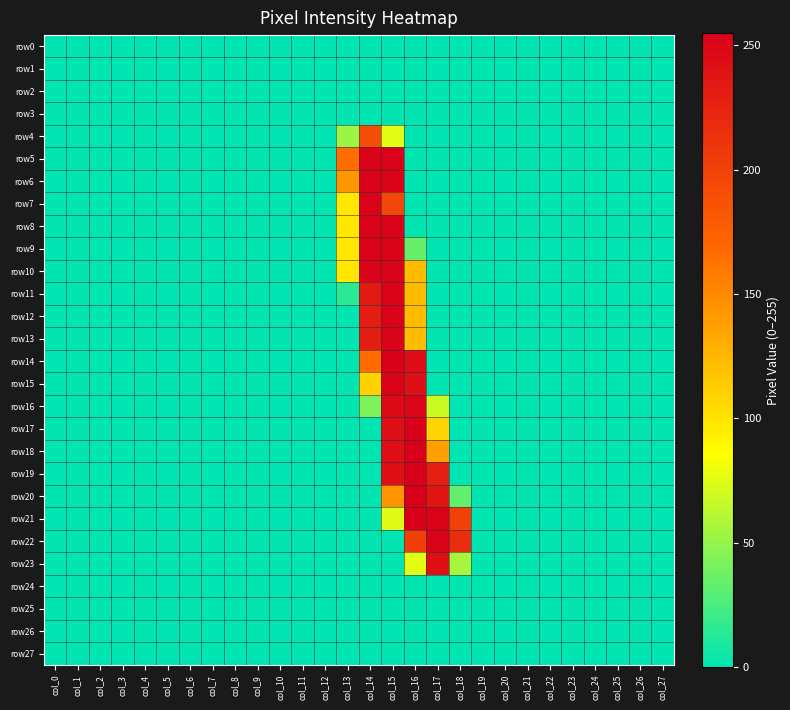

At which category does the chart reach its minimum across all series?

col_0